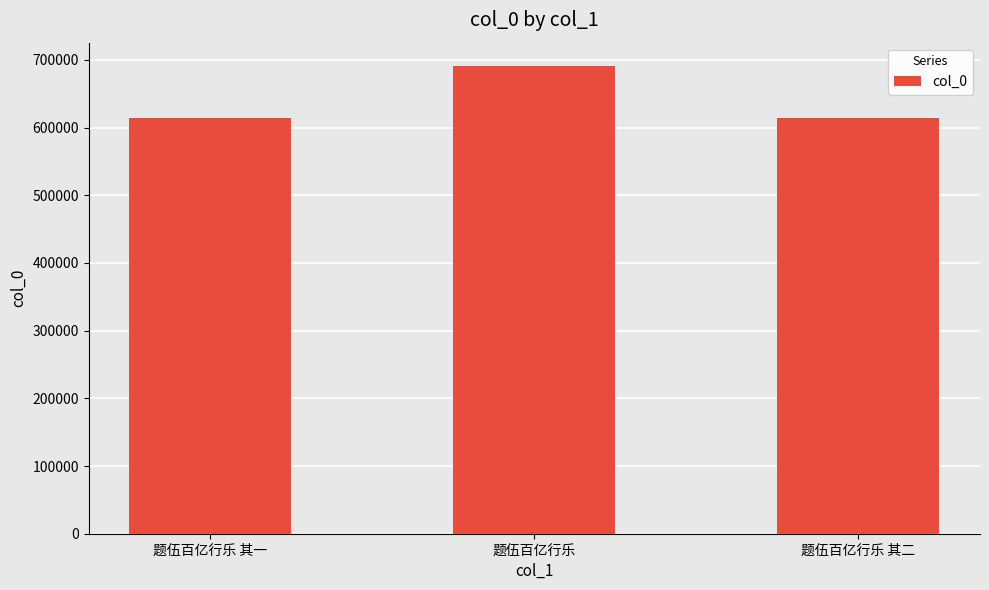

What is the value of the 3rd bar from the left?

613822